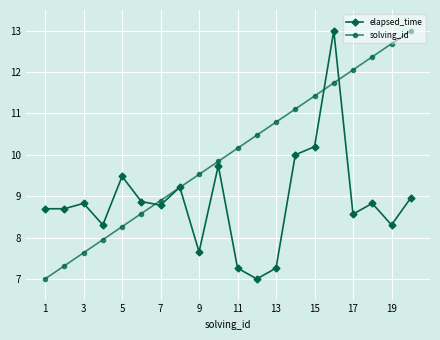

Rank the series by their average value, from lowest to highest.

elapsed_time, solving_id